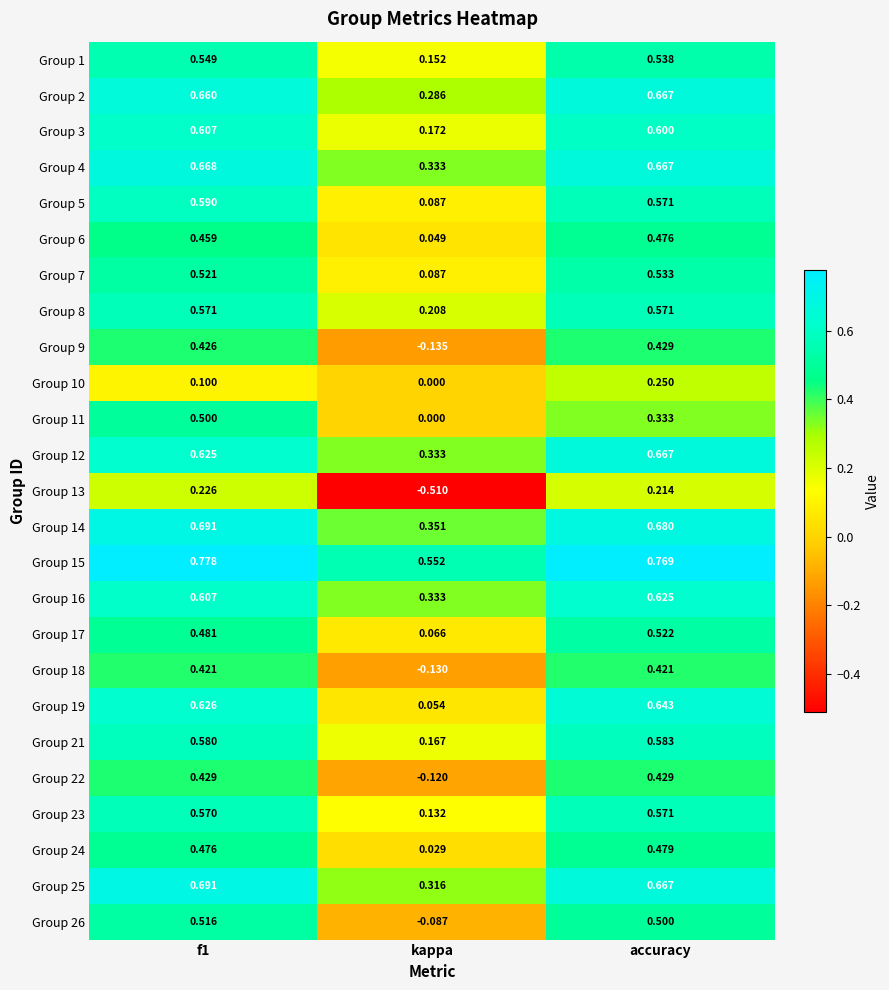

At which category is the sum across all series the highest?

accuracy